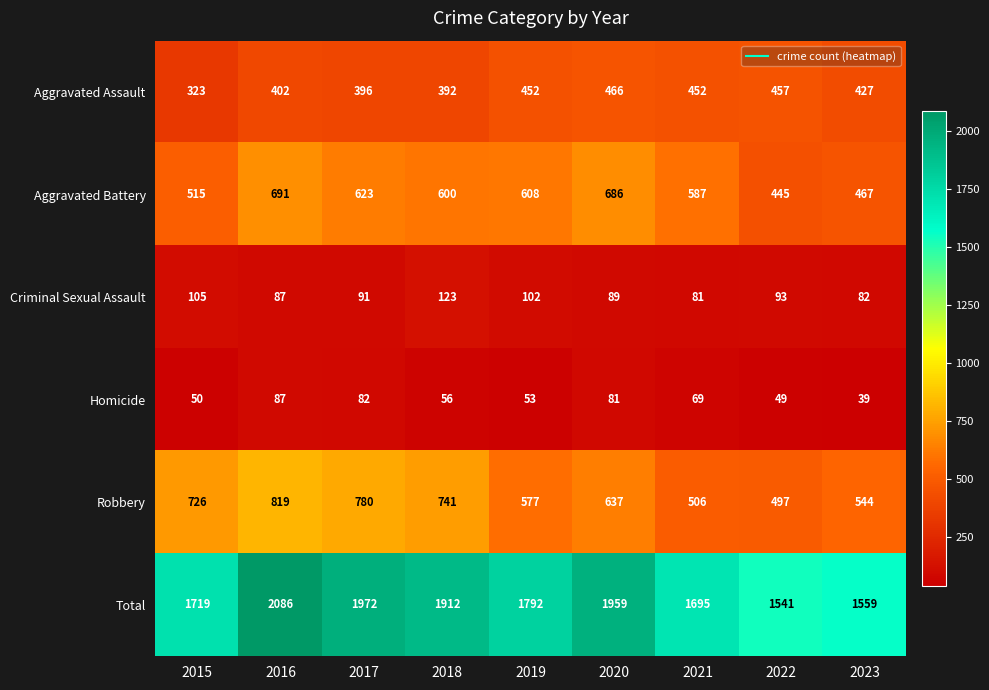

Which series has the largest range (max minus min)?

Total